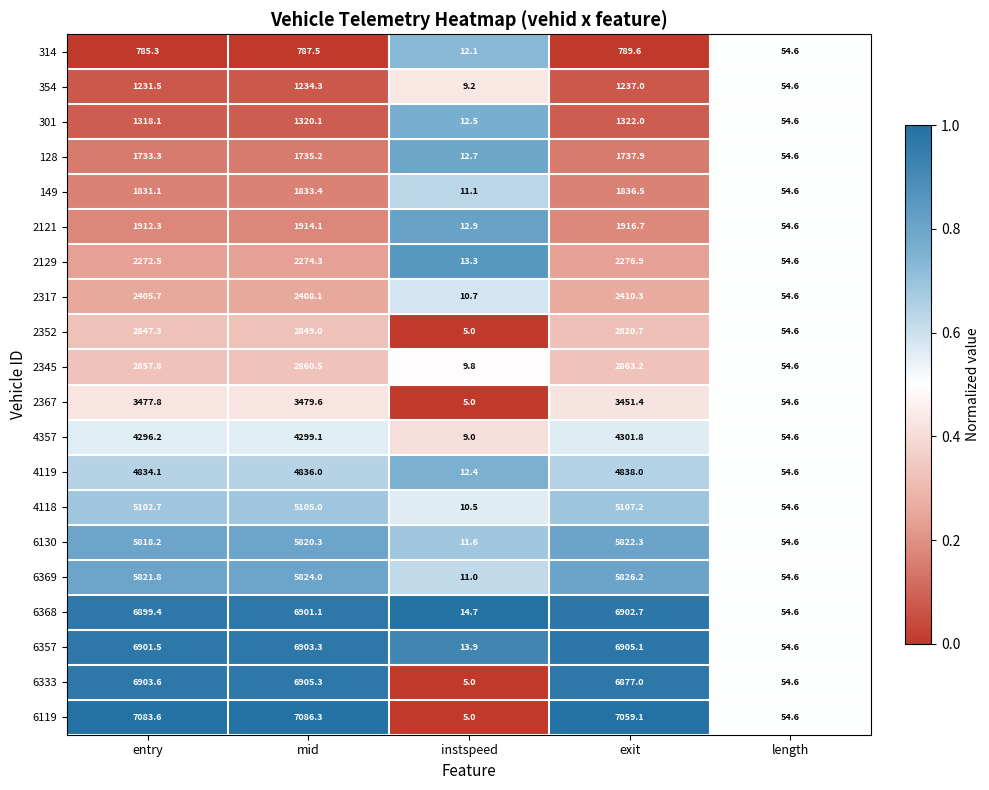

At how many categories does at least one series exceed 3783?

3